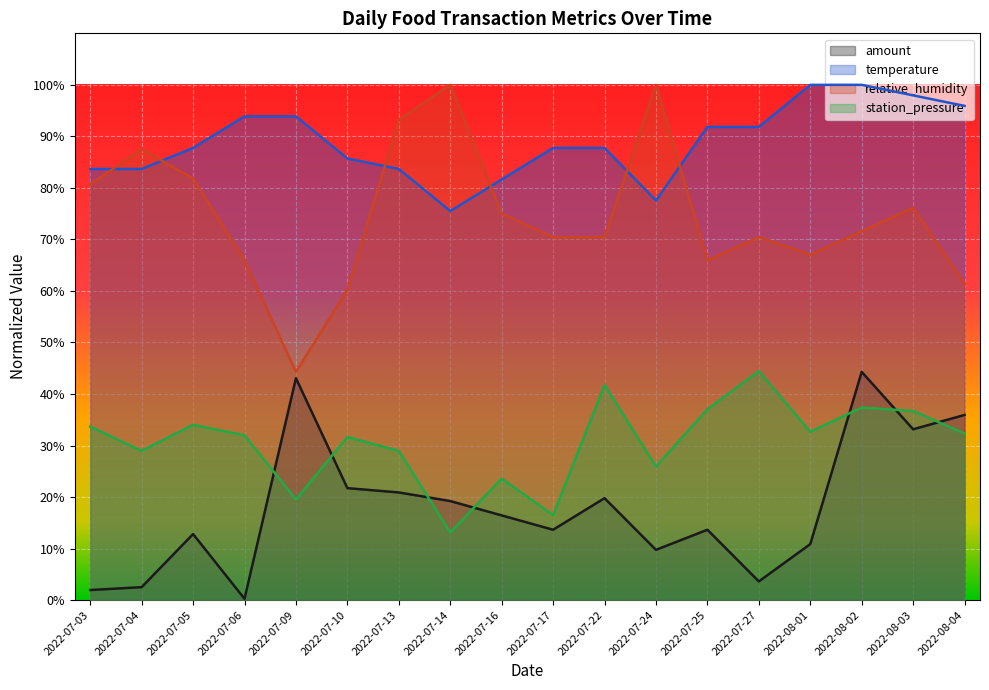

What are all the series names shown in the legend?

amount, temperature, relative_humidity, station_pressure